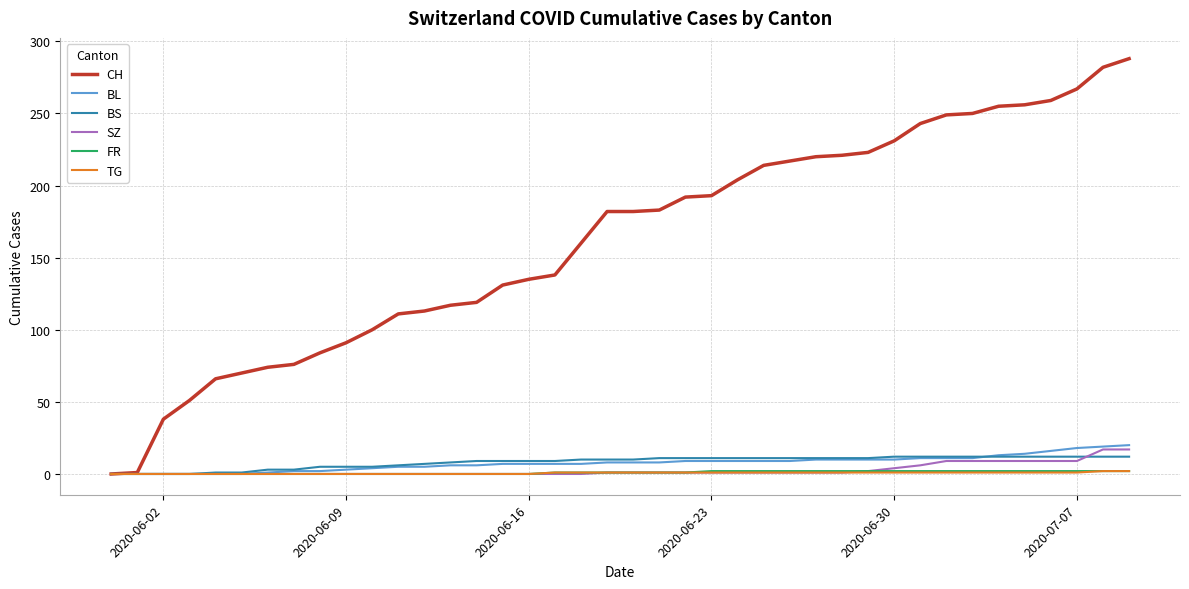

Which series has the widest spread of values?

CH